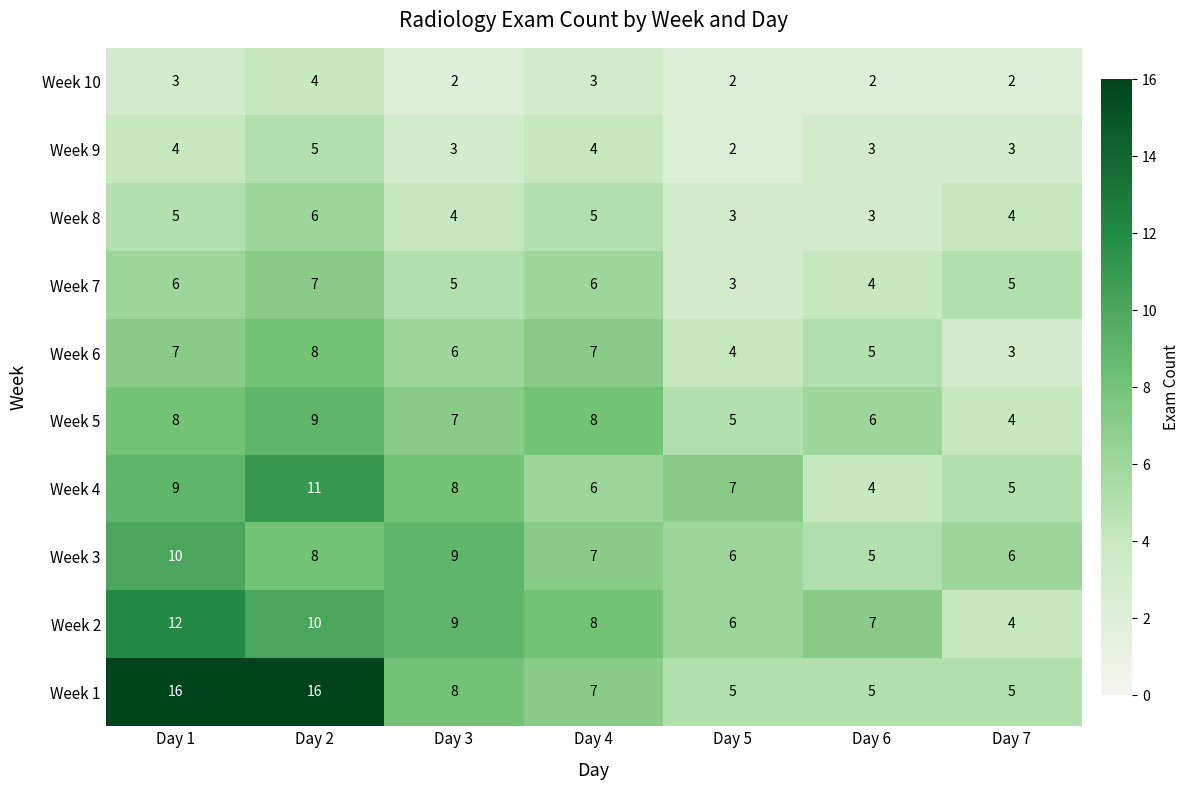

List the series in order of their peak value, lowest first.

Week 10, Week 9, Week 8, Week 7, Week 6, Week 5, Week 3, Week 4, Week 2, Week 1